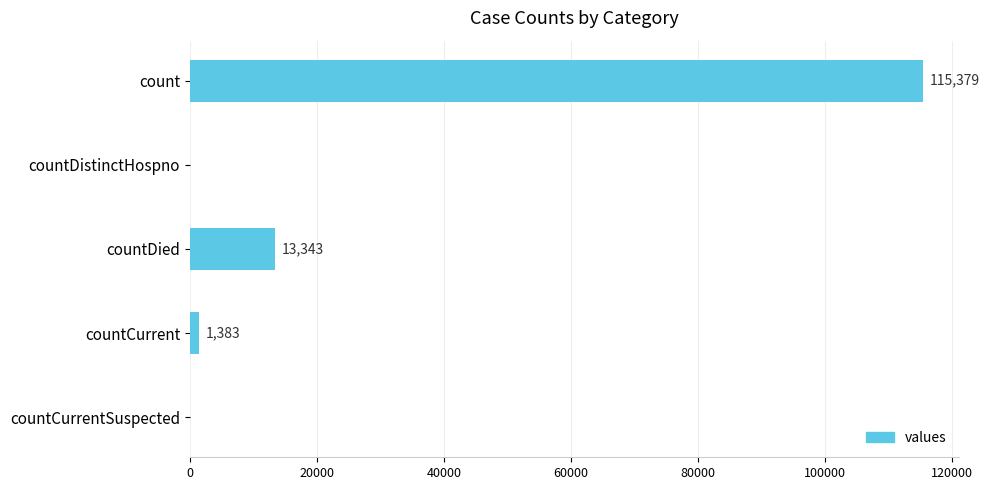

What is the sum of the values at countDied and countCurrent?

14726